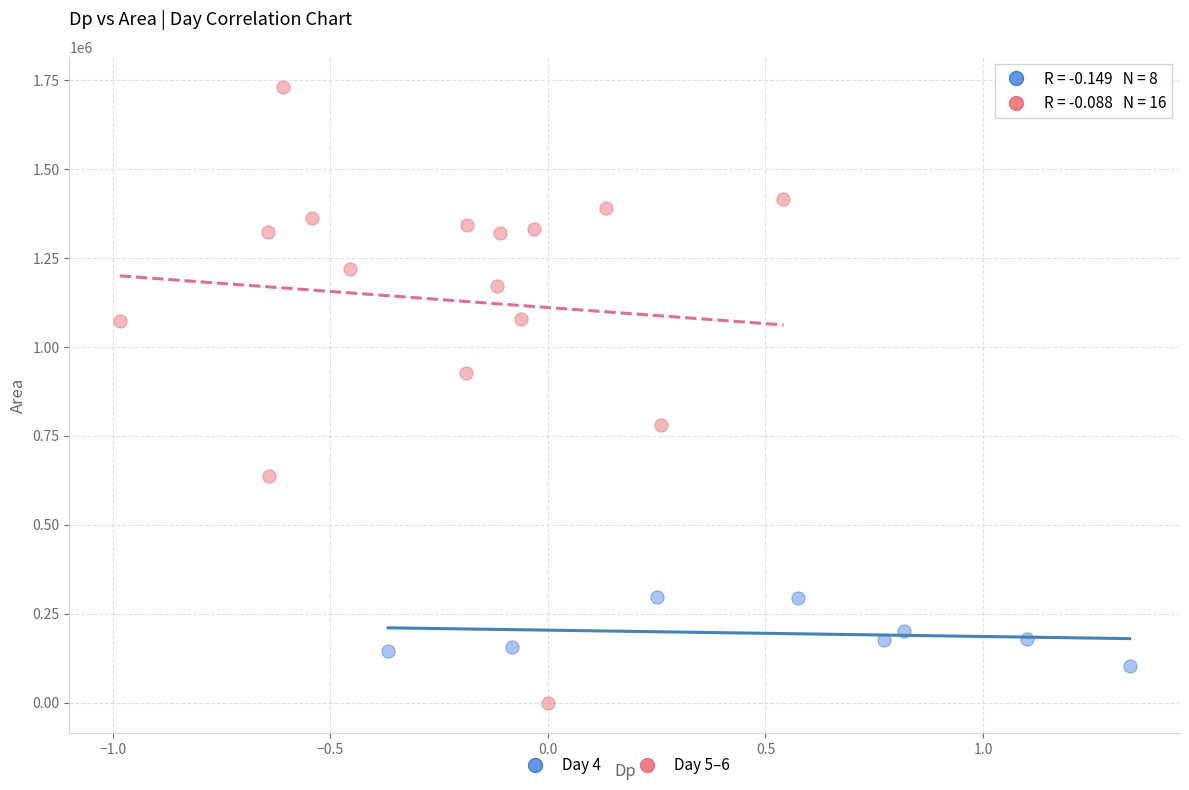

Which series reaches the minimum Y coordinate?

Day 5–6